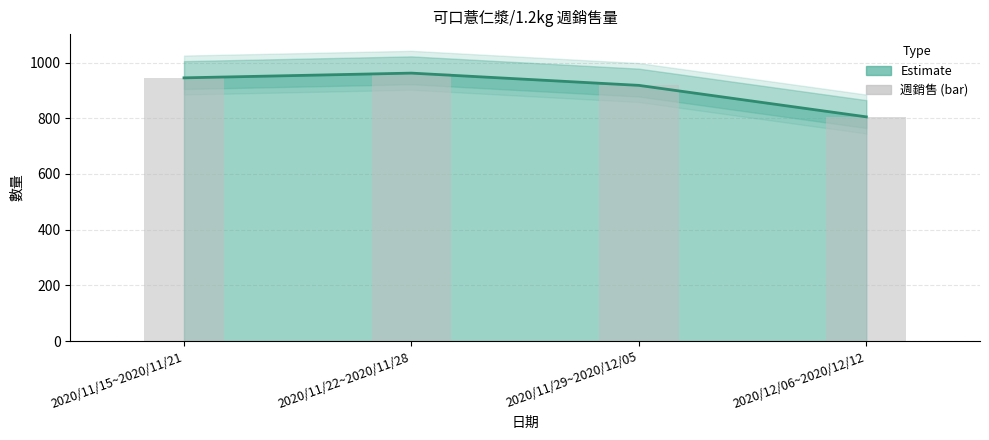

Which series changed the most between 2020/11/22~2020/11/28 and 2020/12/06~2020/12/12?

可口薏仁漿/1.2kg (估計)